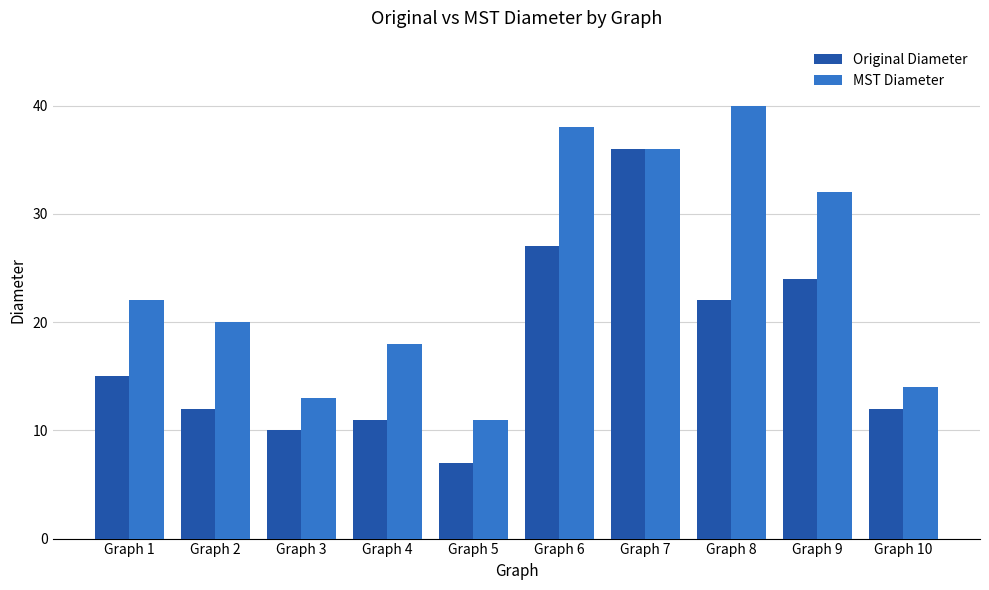

What is the spread (max minus min) of values at Graph 5?

4